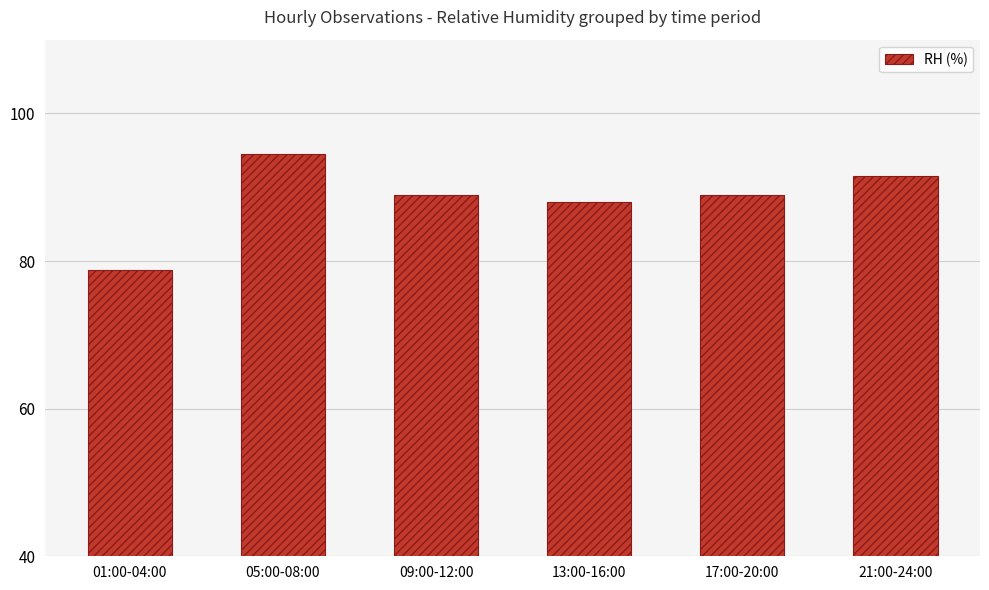

At which label does the data first exceed 89?

05:00-08:00